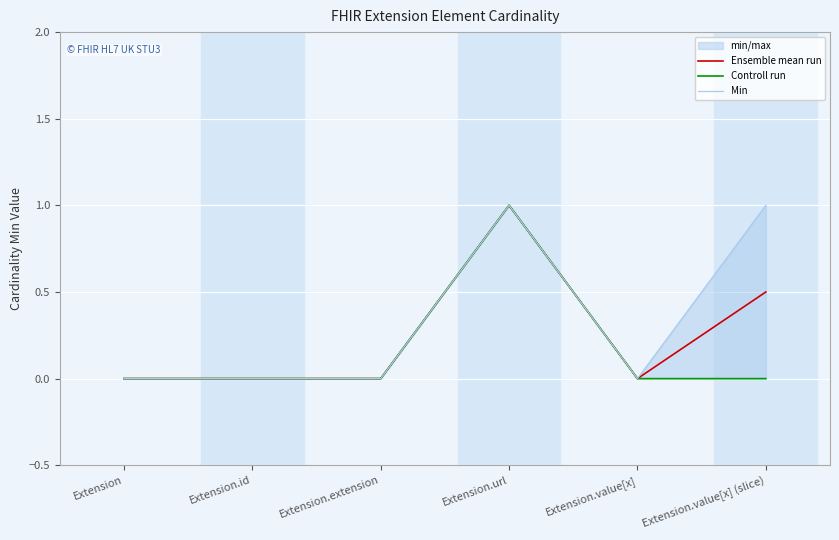

Which has a higher value, Extension or Extension.id?

Extension